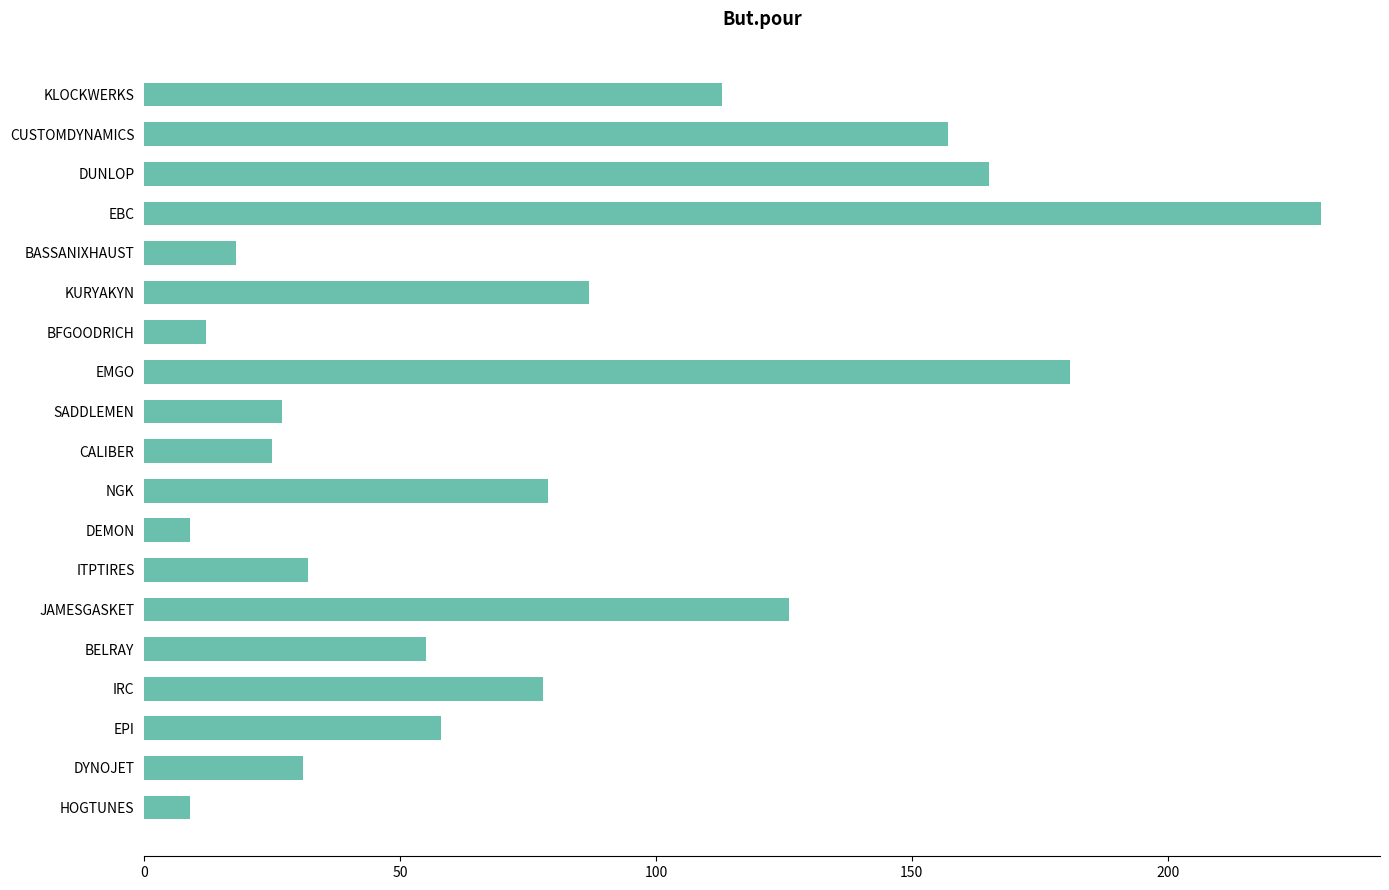

Reading bottom to top, list all the values displayed in this chart.

9	31	58	78	55	126	32	9	79	25	27	181	12	87	18	230	165	157	113